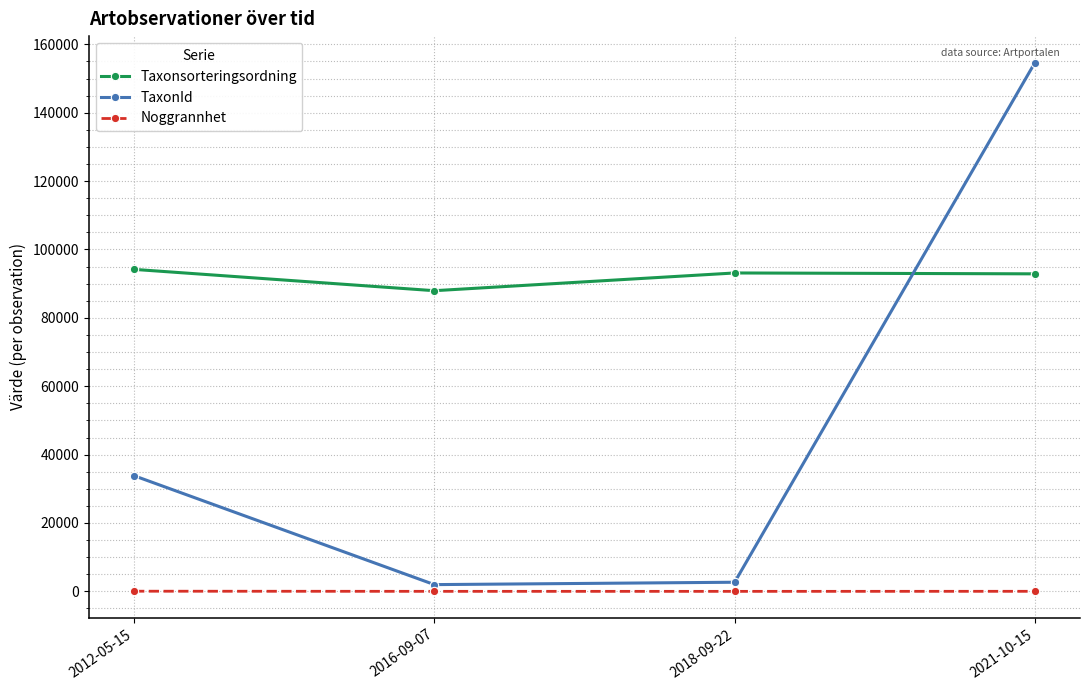

What is the approximate value of Noggrannhet at 2016-09-07?

10.0